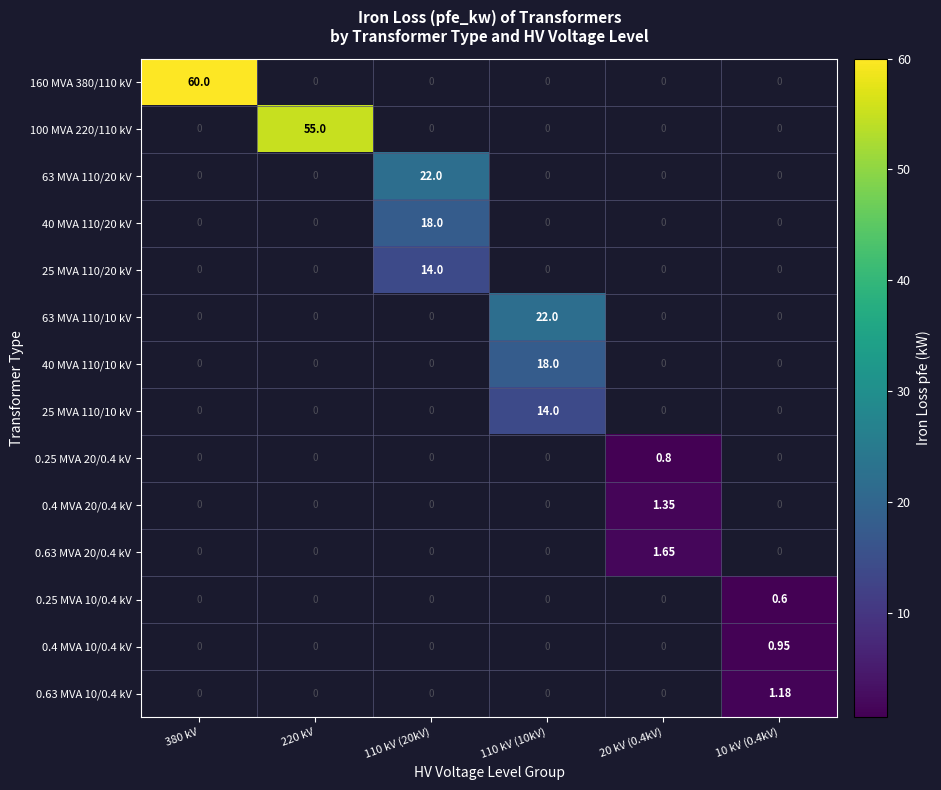

List the series in order of their peak value, highest first.

160 MVA 380/110 kV, 100 MVA 220/110 kV, 63 MVA 110/20 kV, 40 MVA 110/20 kV, 25 MVA 110/20 kV, 63 MVA 110/10 kV, 40 MVA 110/10 kV, 25 MVA 110/10 kV, 0.25 MVA 20/0.4 kV, 0.4 MVA 20/0.4 kV, 0.63 MVA 20/0.4 kV, 0.25 MVA 10/0.4 kV, 0.4 MVA 10/0.4 kV, 0.63 MVA 10/0.4 kV